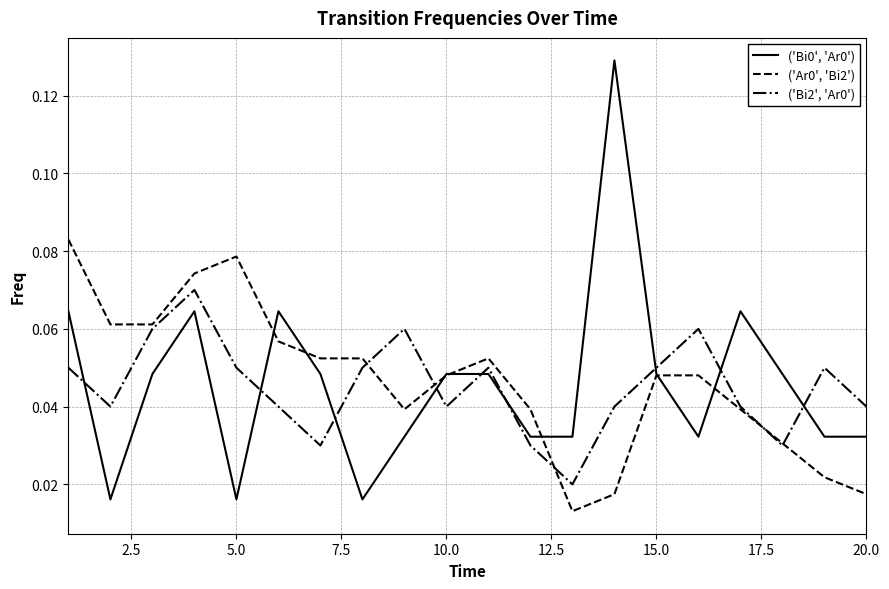

True or false: ('Bi2', 'Ar0') and ('Bi0', 'Ar0') cross at least once.

True